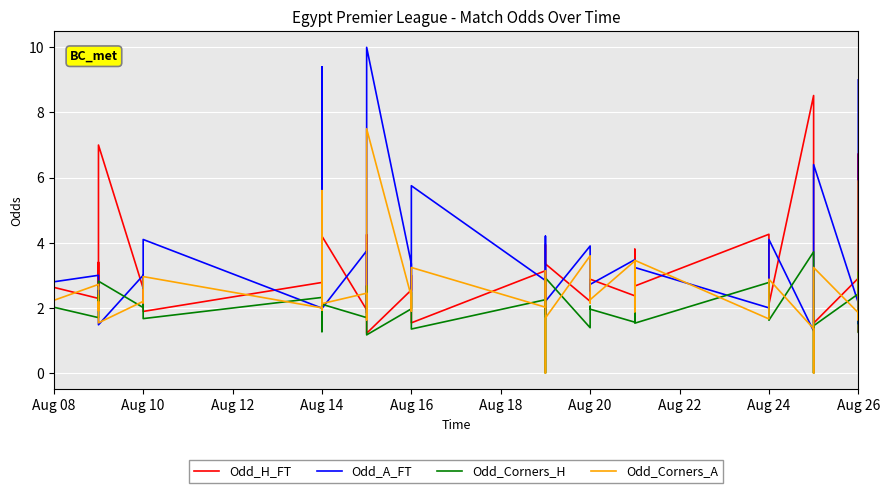

Where is Odd_A_FT nearest to the value 5?

Aug 16